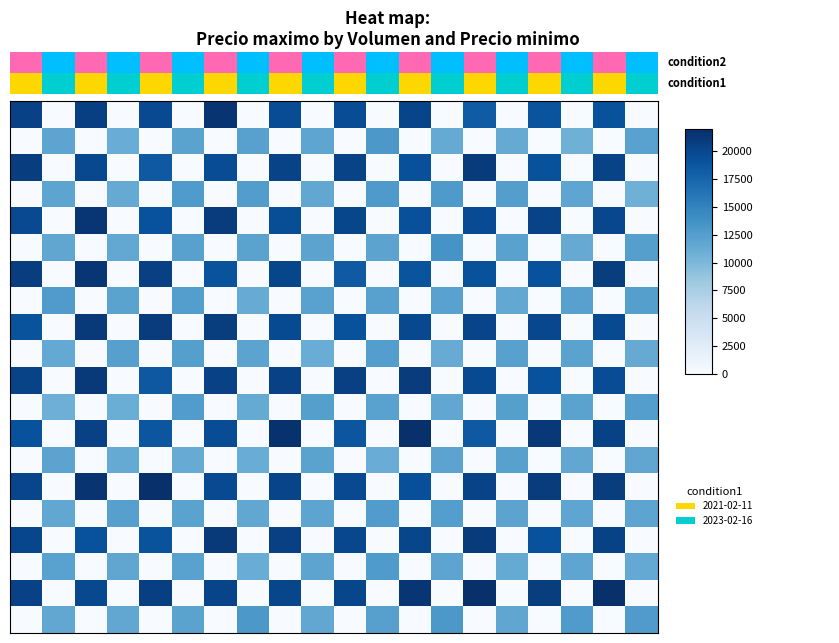

Between 7.5 and 16, which is larger?

16